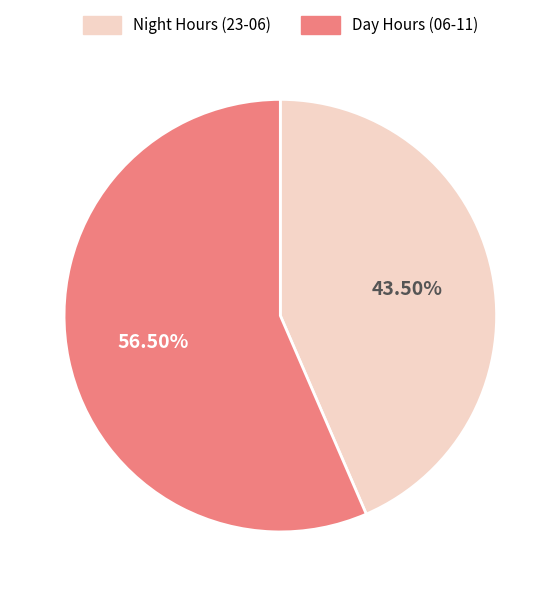

Is there a majority slice in this chart?

Yes